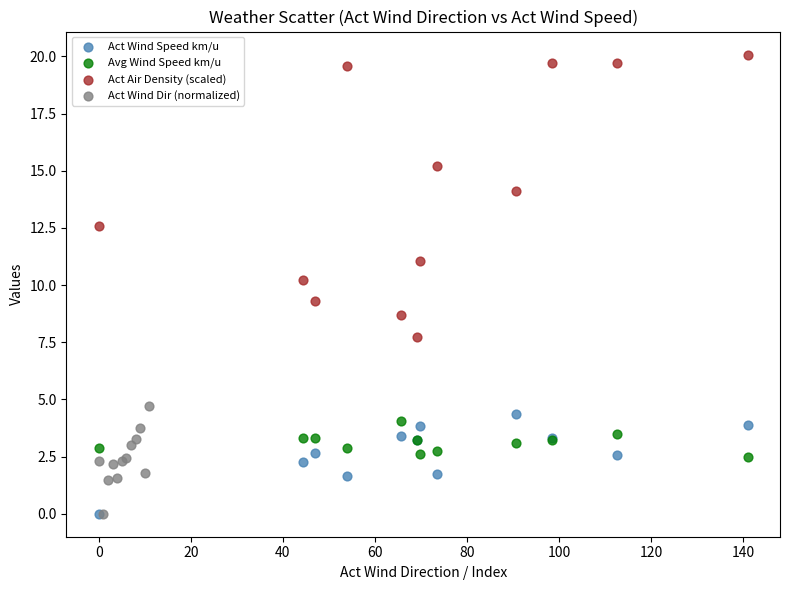

Which series has the largest Y range (max minus min)?

Act Air Density (scaled)